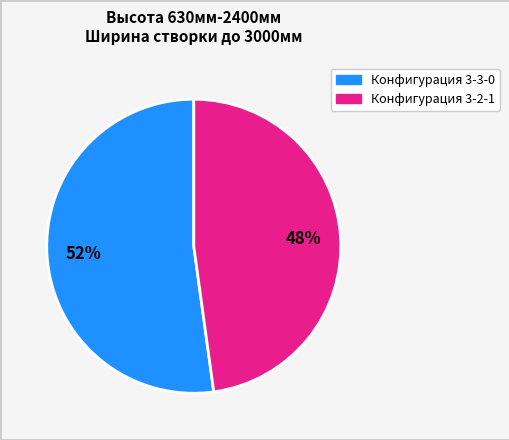

How many segments does this pie chart have?

2